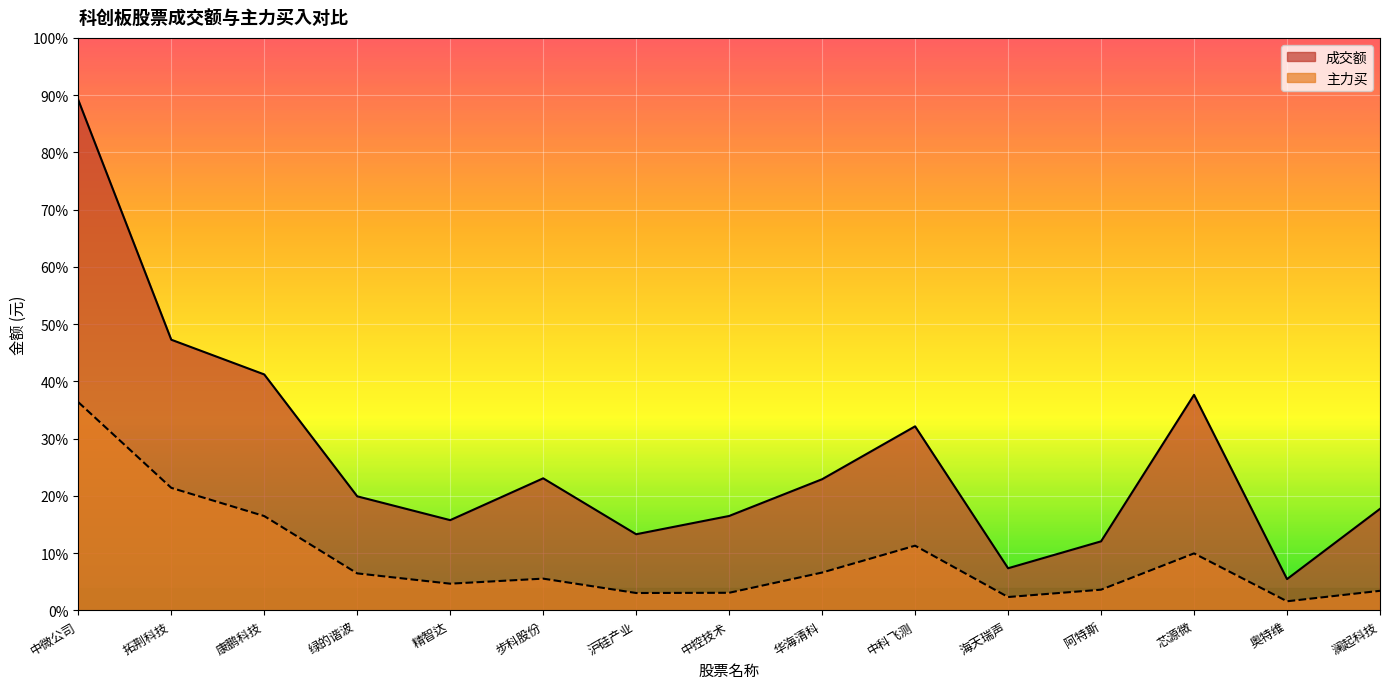

The 主力买 series shows 170489624 at 拓荆科技. True or false?

False